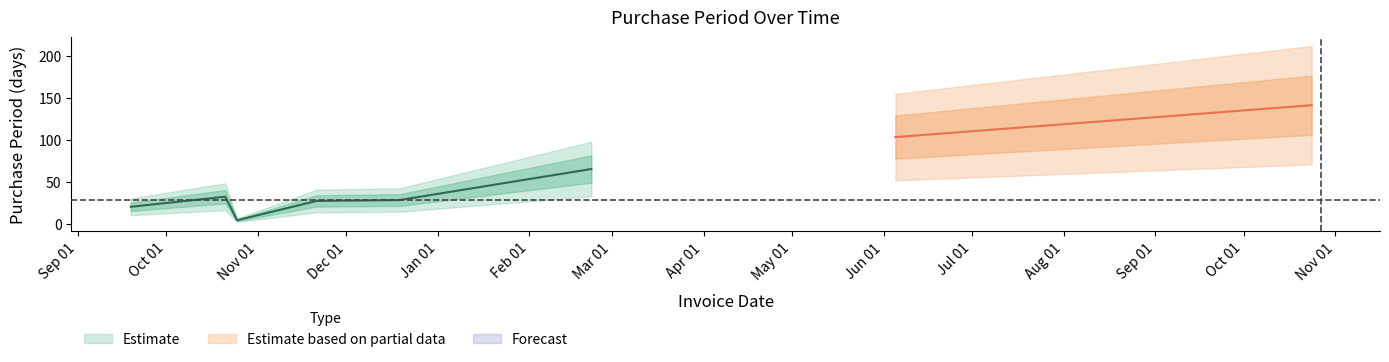

What is the value of the 3rd point from the left?

4